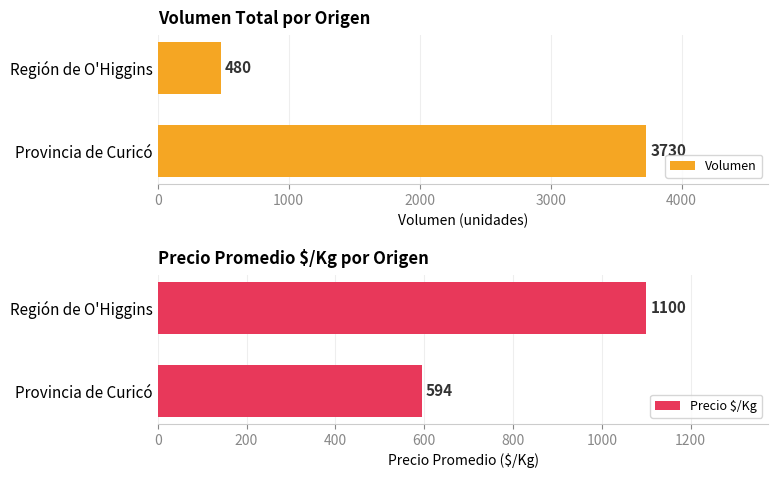

What is the average value of the Precio $/Kg series?

847